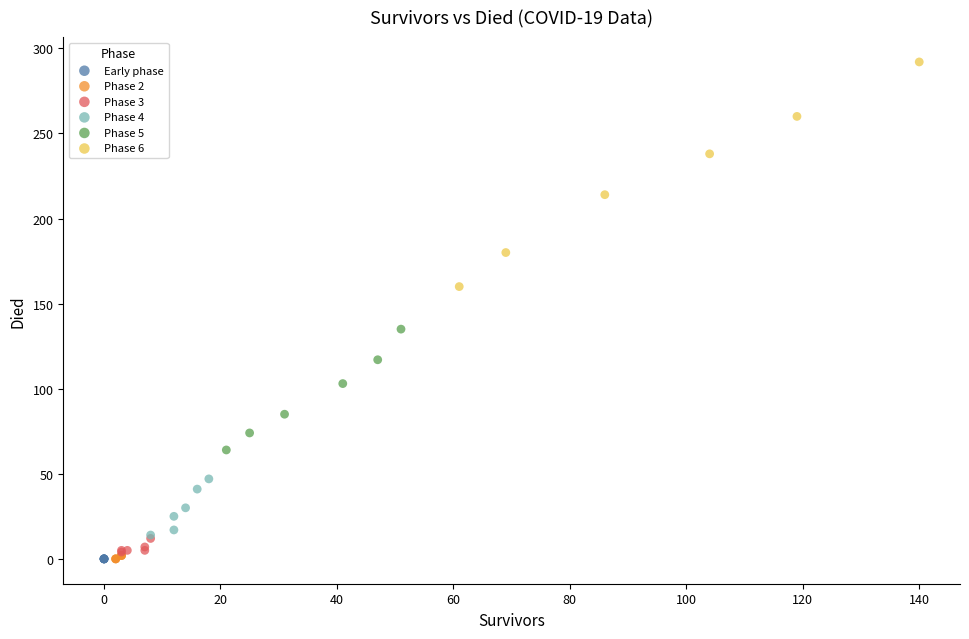

What are all the series names shown in the legend?

Early phase, Phase 2, Phase 3, Phase 4, Phase 5, Phase 6